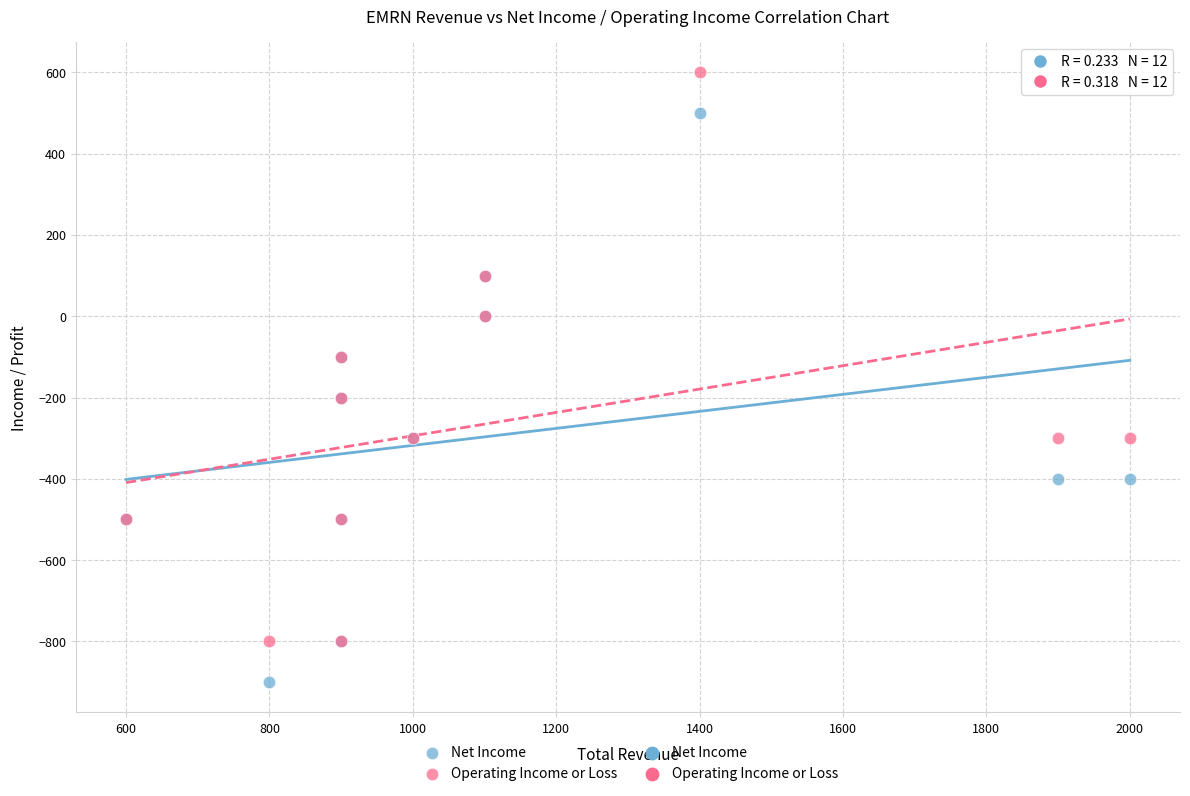

What is the X range (max minus min) for the scatter plot?

1400